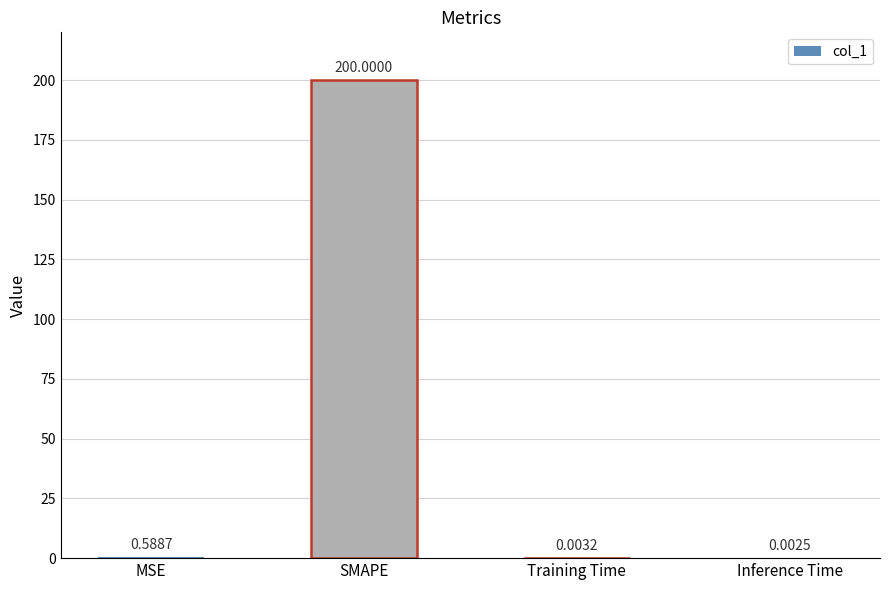

What is the change in value from MSE to SMAPE?

+199.4